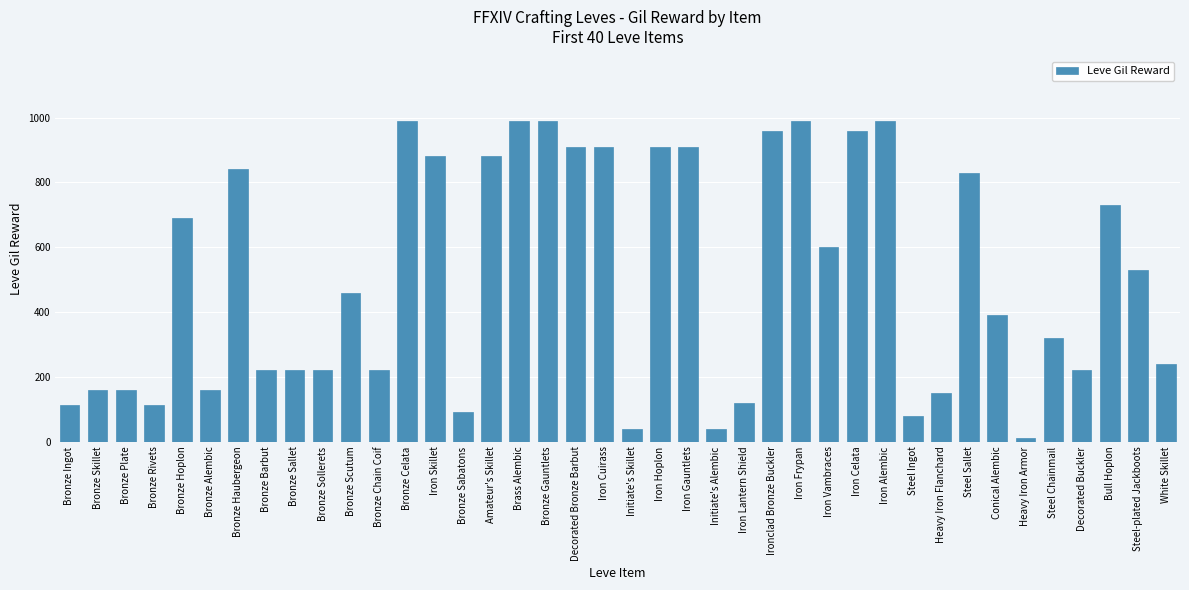

What is the label of the 34th bar from the left?

Conical Alembic